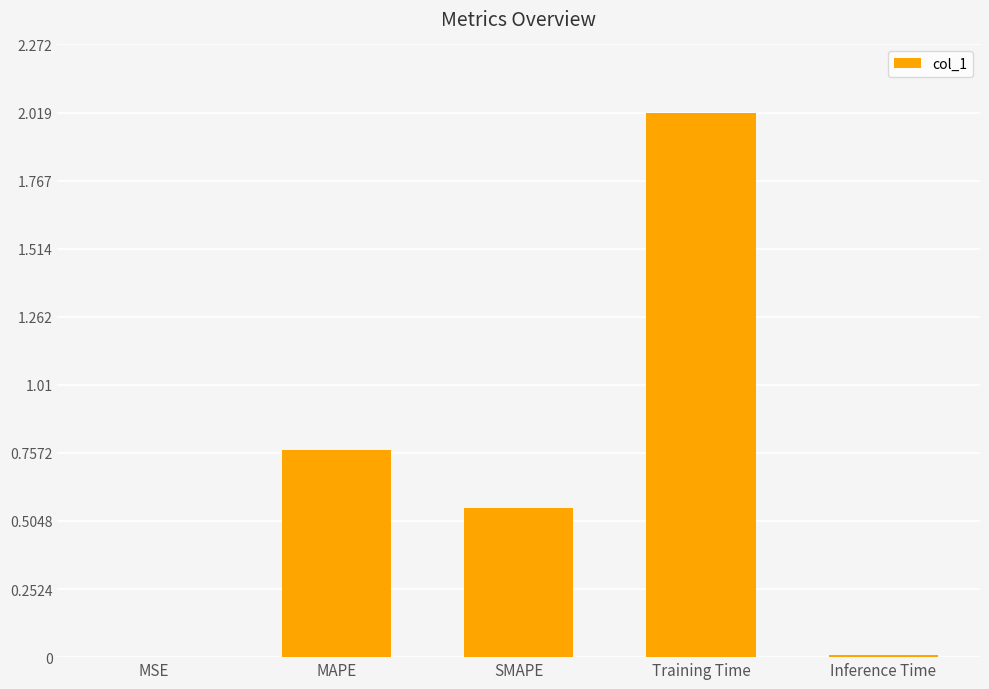

Are the bars horizontal?

No